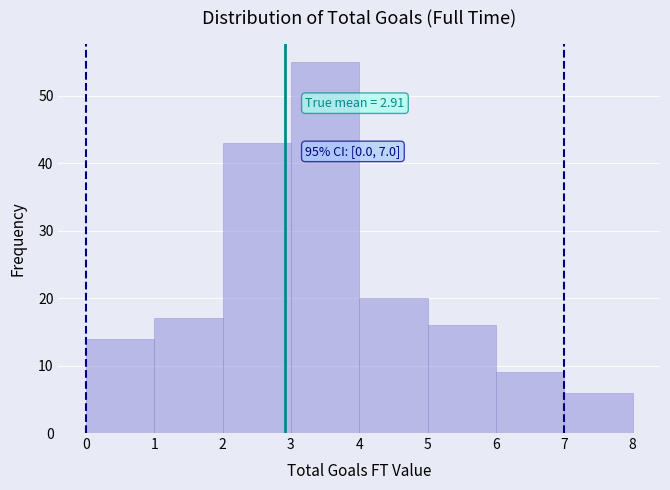

Over which range of the x-axis is the bar tallest?

3 to 4